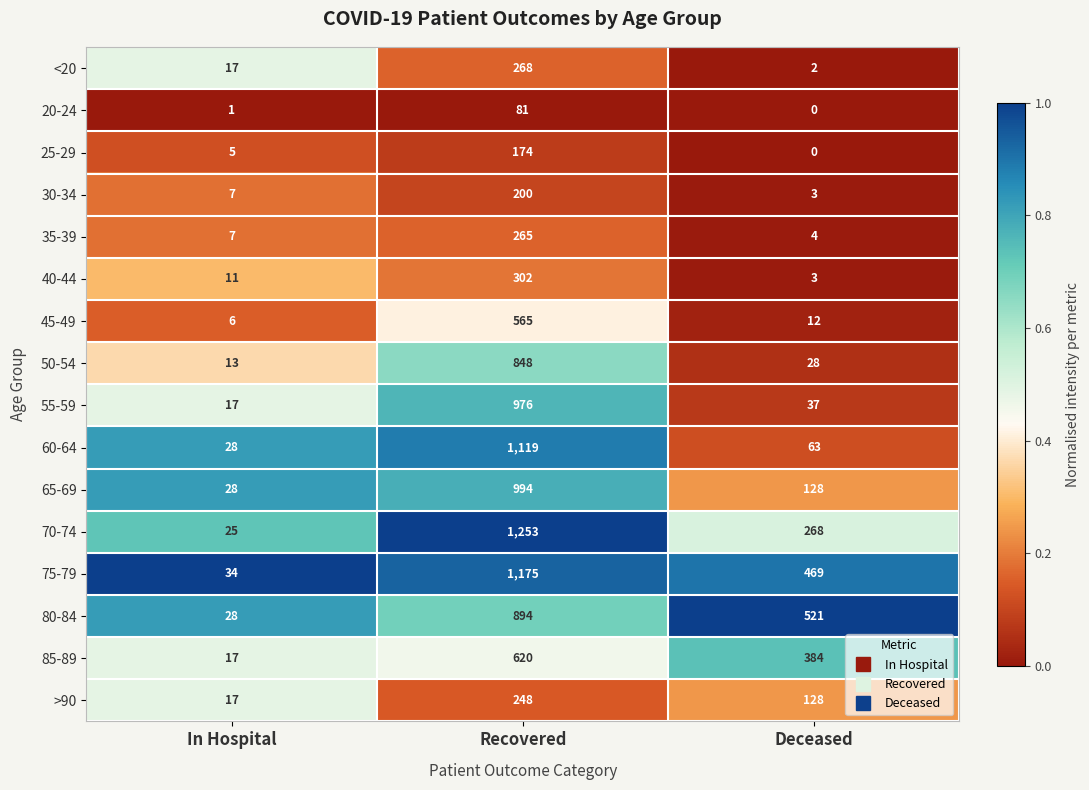

Which series has the largest total across all categories?

75-79